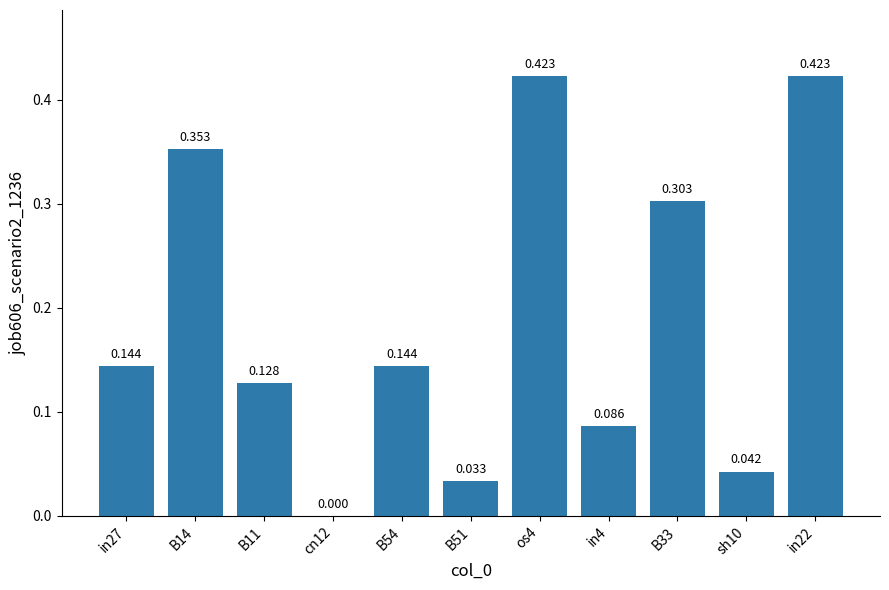

Does the chart contain stacked bars?

No